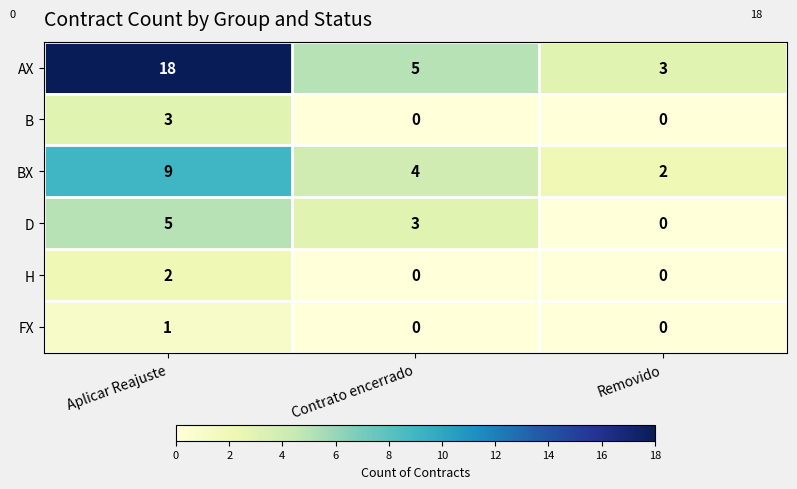

Count the number of data series in this chart.

6